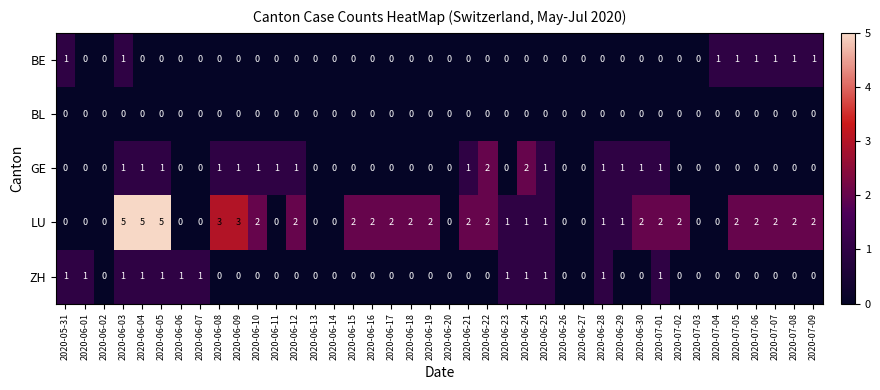

What is the difference between the highest and lowest values at 2020-06-03?

5